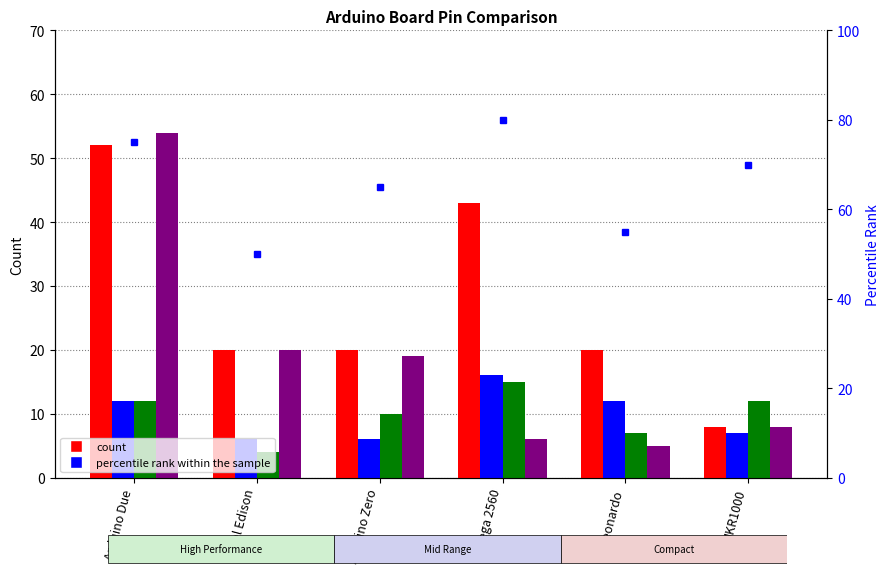

At which label does Digital Pins reach its peak?

Arduino Due